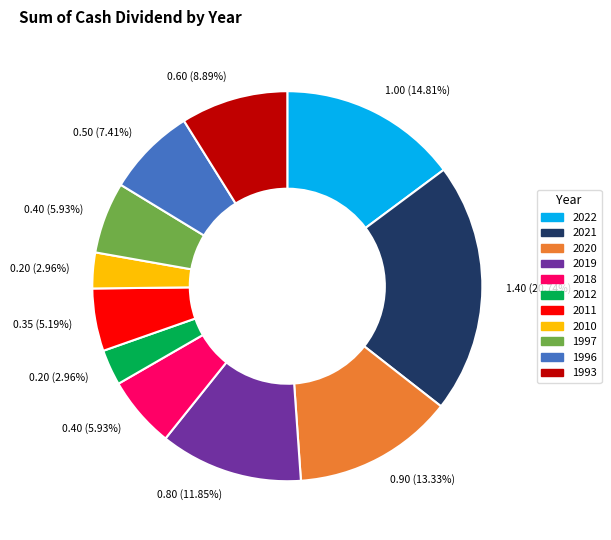

Is there any slice that represents more than half of the pie?

No